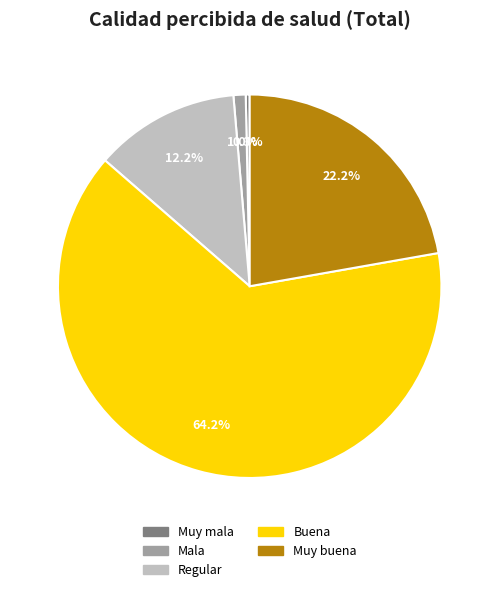

To the nearest percent, what portion does Regular represent?

12%